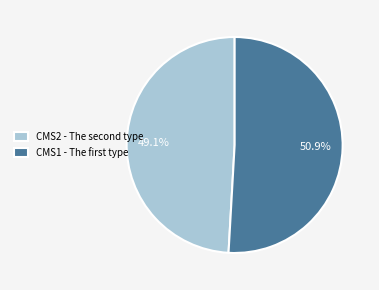

How many segments does this pie chart have?

2